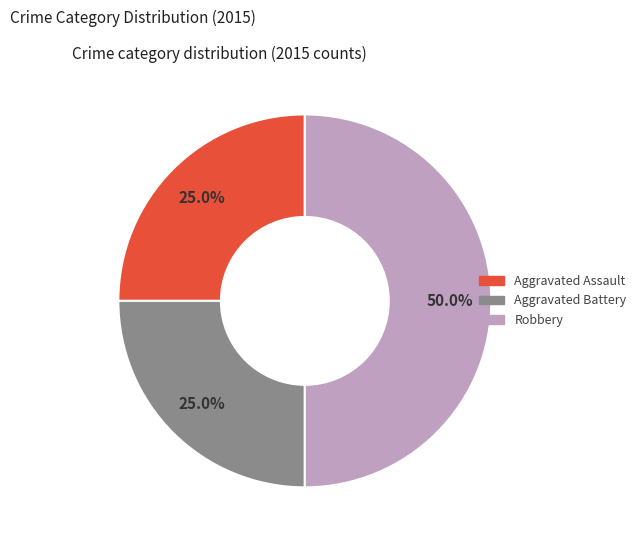

Between Robbery and Aggravated Assault, which is larger?

Robbery